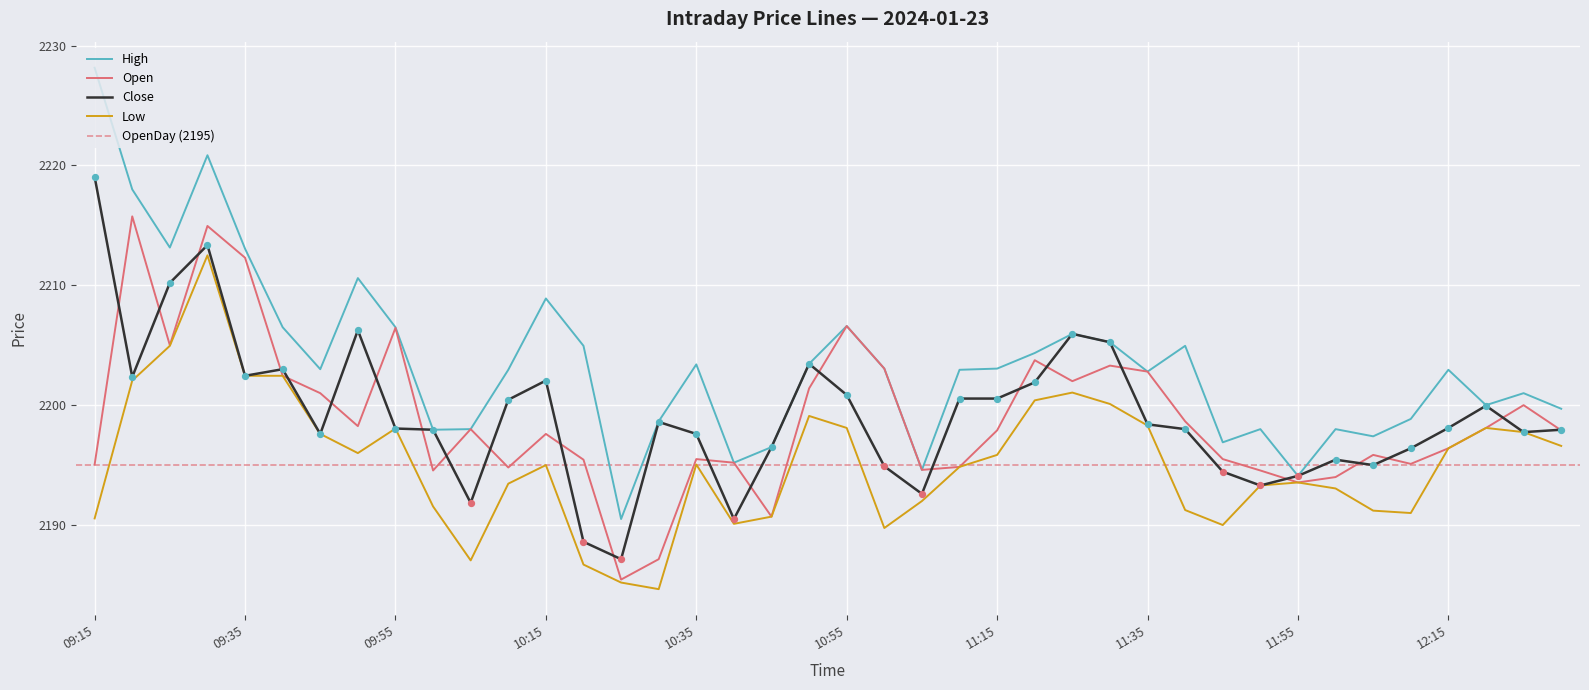

What are all the series names shown in the legend?

Open, Close, High, Low